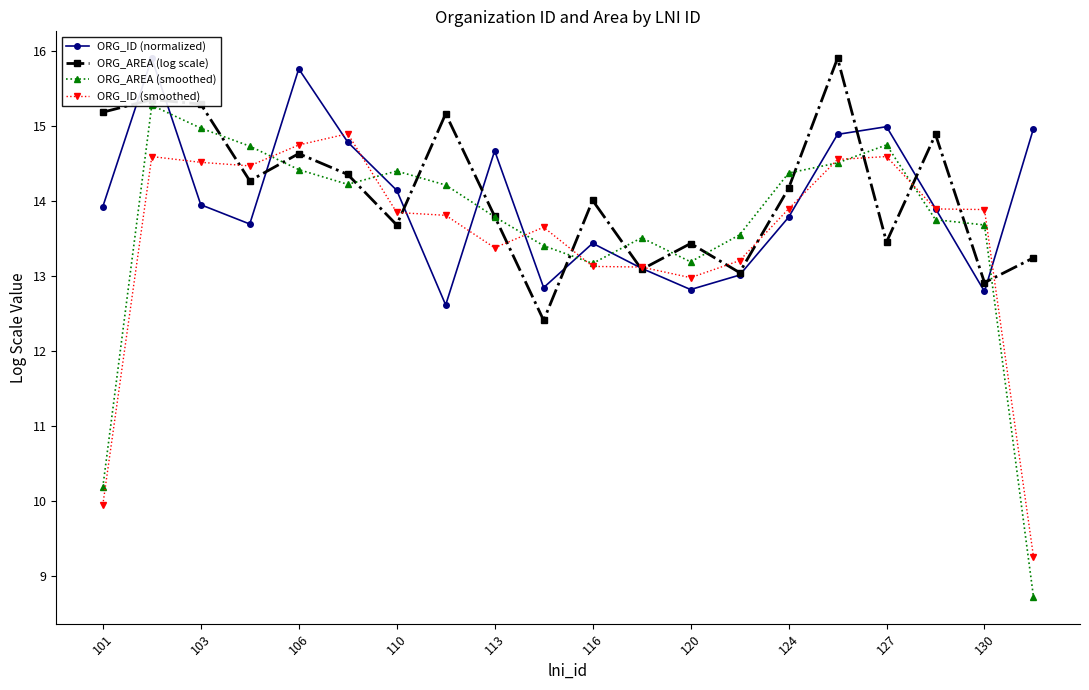

How many times do ORG_ID (normalized) and ORG_ID (smoothed) cross each other?

12